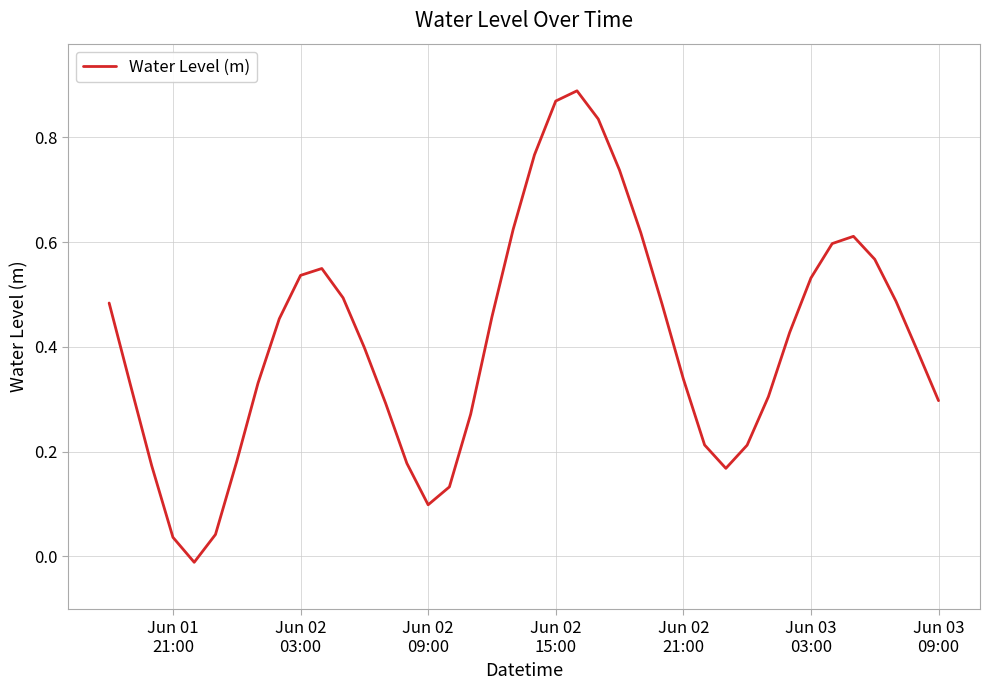

How many lines are shown in the chart?

1